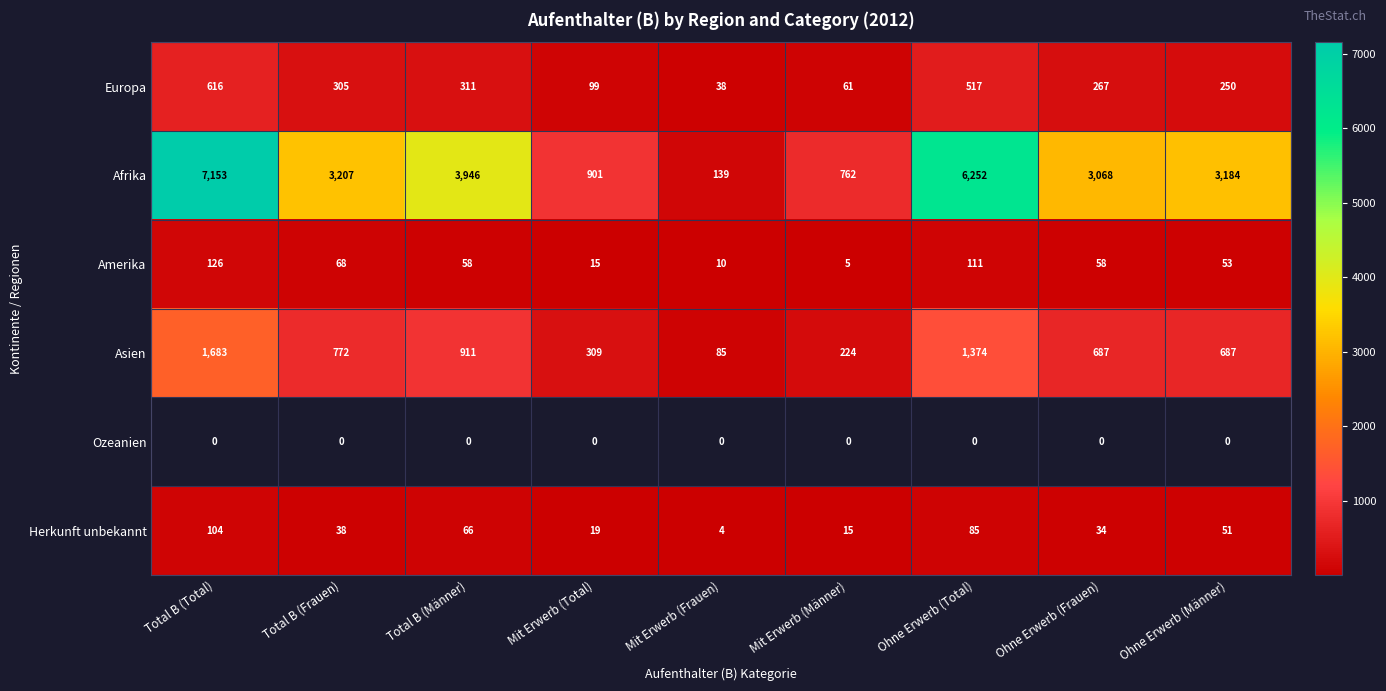

The Europa series shows 61 at Mit Erwerb (Männer). True or false?

True